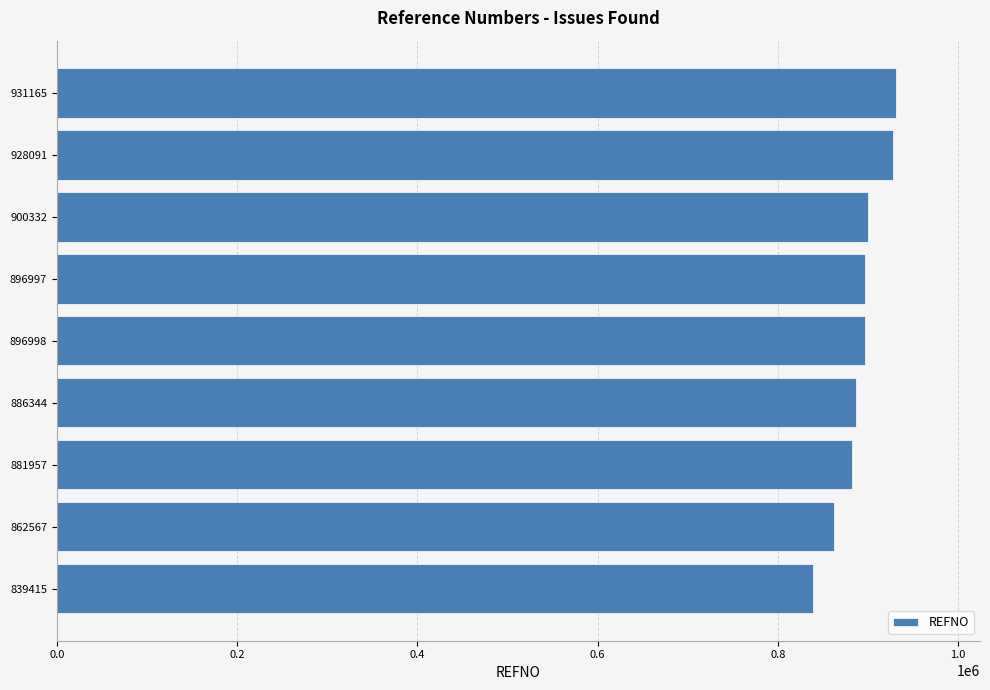

The chart shows a value of 862567 at 862567. True or false?

True